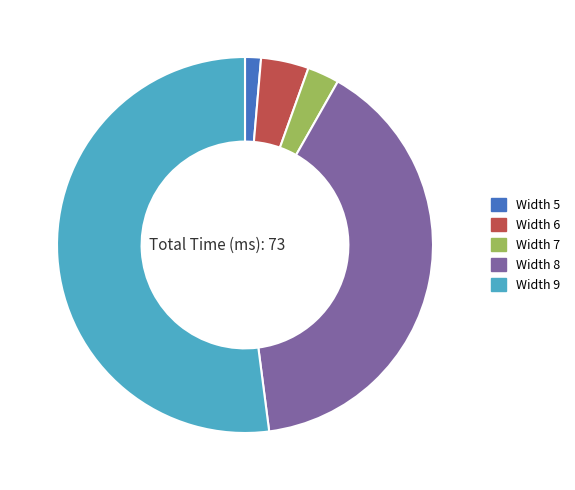

Rank the categories by value from highest to lowest.

Width 9, Width 8, Width 6, Width 7, Width 5